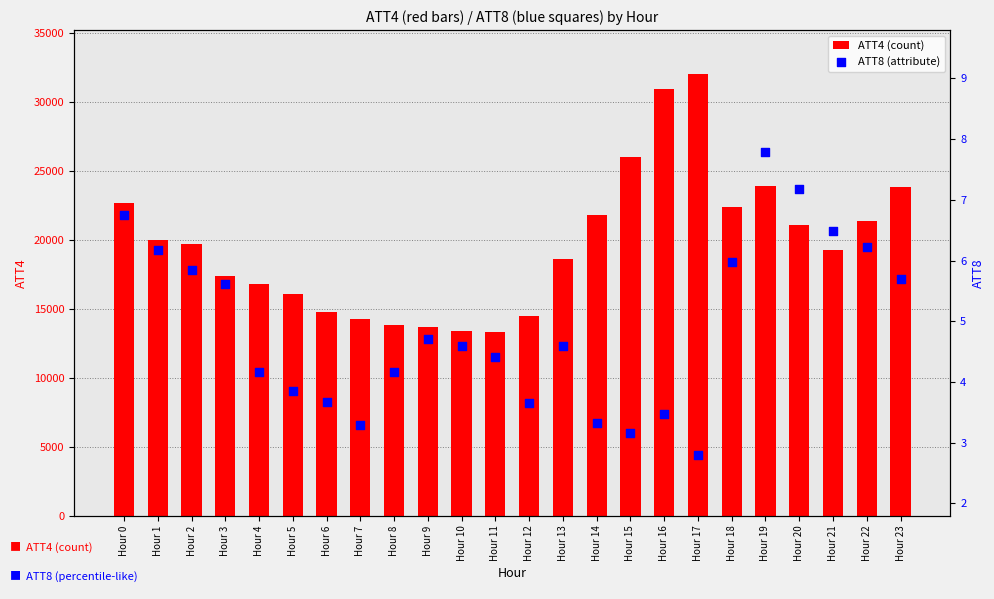

At how many categories does at least one series exceed 2935?

24